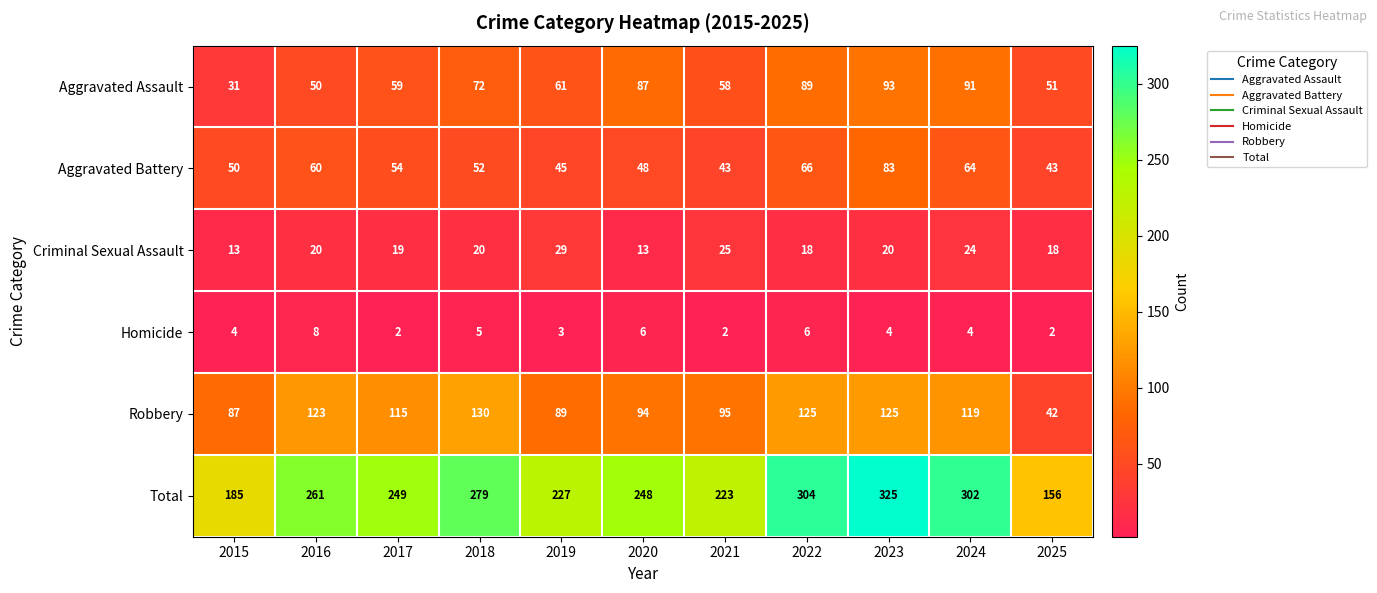

Between 2019 and 2025, which series saw the biggest shift?

Total